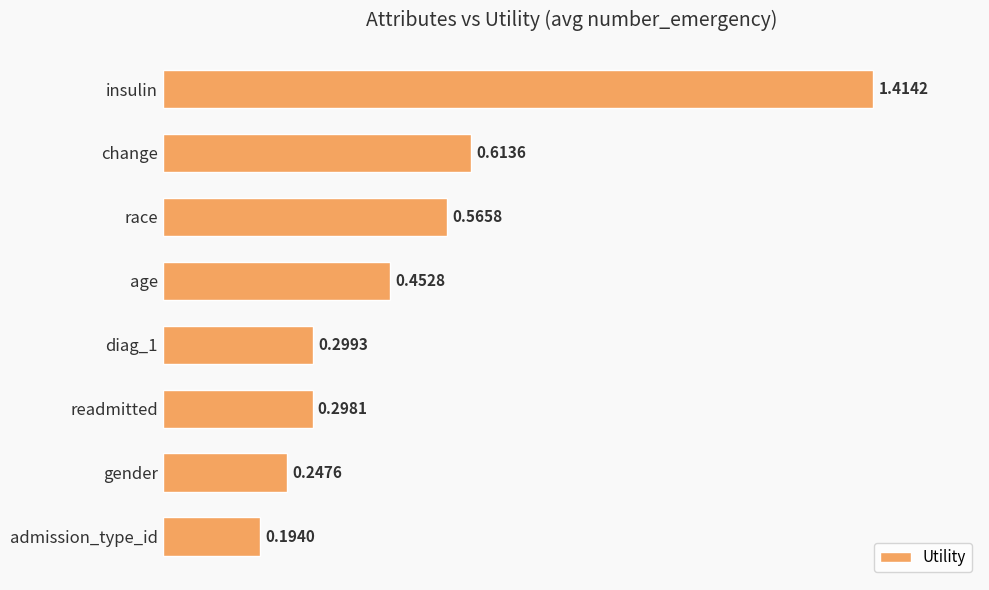

How many values are between 0 and 1?

7